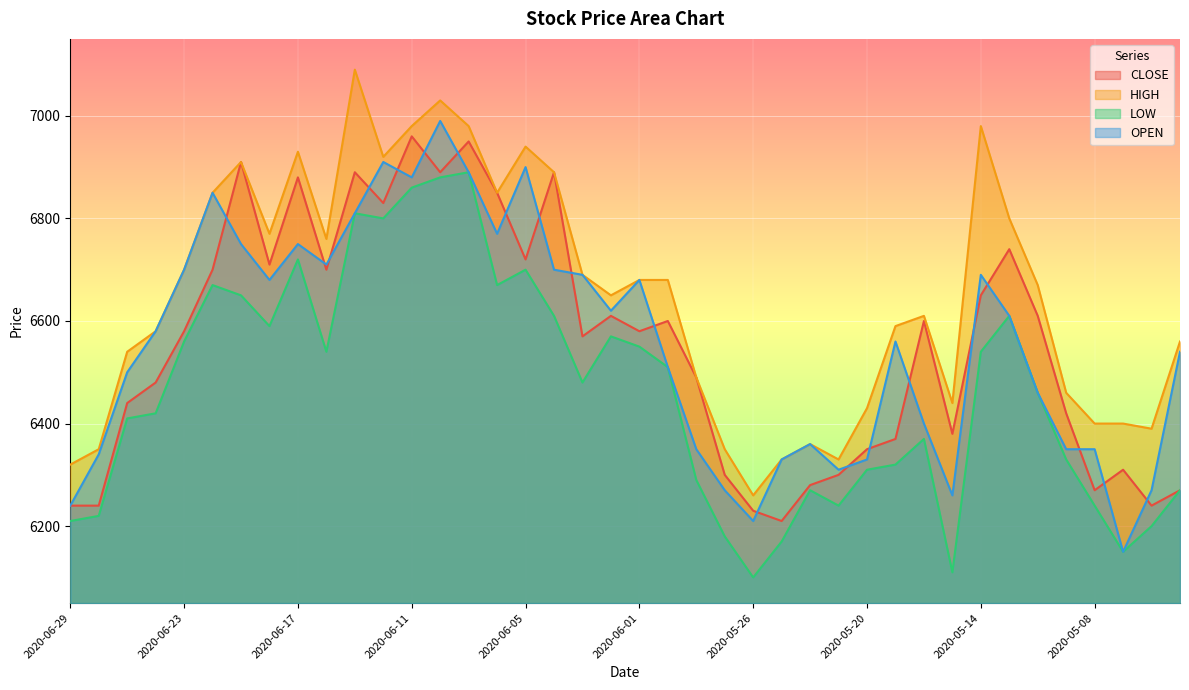

Reading left to right, list all the values displayed in this chart.

CLOSE: 2020-06-29=6240	2020-06-26=6240	2020-06-25=6440	2020-06-24=6480	2020-06-23=6580	2020-06-22=6700	2020-06-19=6910	2020-06-18=6710	2020-06-17=6880	2020-06-16=6700	2020-06-15=6890	2020-06-12=6830	2020-06-11=6960	2020-06-10=6890	2020-06-09=6950	2020-06-08=6850	2020-06-05=6720	2020-06-04=6890	2020-06-03=6570	2020-06-02=6610	2020-06-01=6580	2020-05-29=6600	2020-05-28=6490	2020-05-27=6300	2020-05-26=6230	2020-05-25=6210	2020-05-22=6280	2020-05-21=6300	2020-05-20=6350	2020-05-19=6370	2020-05-18=6600	2020-05-15=6380	2020-05-14=6650	2020-05-13=6740	2020-05-12=6610	2020-05-11=6420	2020-05-08=6270	2020-05-07=6310	2020-05-01=6240	2020-04-30=6270
HIGH: 2020-06-29=6320	2020-06-26=6350	2020-06-25=6540	2020-06-24=6580	2020-06-23=6700	2020-06-22=6850	2020-06-19=6910	2020-06-18=6770	2020-06-17=6930	2020-06-16=6760	2020-06-15=7090	2020-06-12=6920	2020-06-11=6980	2020-06-10=7030	2020-06-09=6980	2020-06-08=6850	2020-06-05=6940	2020-06-04=6890	2020-06-03=6690	2020-06-02=6650	2020-06-01=6680	2020-05-29=6680	2020-05-28=6490	2020-05-27=6350	2020-05-26=6260	2020-05-25=6330	2020-05-22=6360	2020-05-21=6330	2020-05-20=6430	2020-05-19=6590	2020-05-18=6610	2020-05-15=6440	2020-05-14=6980	2020-05-13=6800	2020-05-12=6670	2020-05-11=6460	2020-05-08=6400	2020-05-07=6400	2020-05-01=6390	2020-04-30=6560
LOW: 2020-06-29=6210	2020-06-26=6220	2020-06-25=6410	2020-06-24=6420	2020-06-23=6560	2020-06-22=6670	2020-06-19=6650	2020-06-18=6590	2020-06-17=6720	2020-06-16=6540	2020-06-15=6810	2020-06-12=6800	2020-06-11=6860	2020-06-10=6880	2020-06-09=6890	2020-06-08=6670	2020-06-05=6700	2020-06-04=6610	2020-06-03=6480	2020-06-02=6570	2020-06-01=6550	2020-05-29=6510	2020-05-28=6290	2020-05-27=6180	2020-05-26=6100	2020-05-25=6170	2020-05-22=6270	2020-05-21=6240	2020-05-20=6310	2020-05-19=6320	2020-05-18=6370	2020-05-15=6110	2020-05-14=6540	2020-05-13=6610	2020-05-12=6460	2020-05-11=6330	2020-05-08=6240	2020-05-07=6150	2020-05-01=6200	2020-04-30=6270
OPEN: 2020-06-29=6240	2020-06-26=6340	2020-06-25=6500	2020-06-24=6580	2020-06-23=6700	2020-06-22=6850	2020-06-19=6750	2020-06-18=6680	2020-06-17=6750	2020-06-16=6710	2020-06-15=6810	2020-06-12=6910	2020-06-11=6880	2020-06-10=6990	2020-06-09=6890	2020-06-08=6770	2020-06-05=6900	2020-06-04=6700	2020-06-03=6690	2020-06-02=6620	2020-06-01=6680	2020-05-29=6510	2020-05-28=6350	2020-05-27=6270	2020-05-26=6210	2020-05-25=6330	2020-05-22=6360	2020-05-21=6310	2020-05-20=6330	2020-05-19=6560	2020-05-18=6400	2020-05-15=6260	2020-05-14=6690	2020-05-13=6610	2020-05-12=6460	2020-05-11=6350	2020-05-08=6350	2020-05-07=6150	2020-05-01=6270	2020-04-30=6540